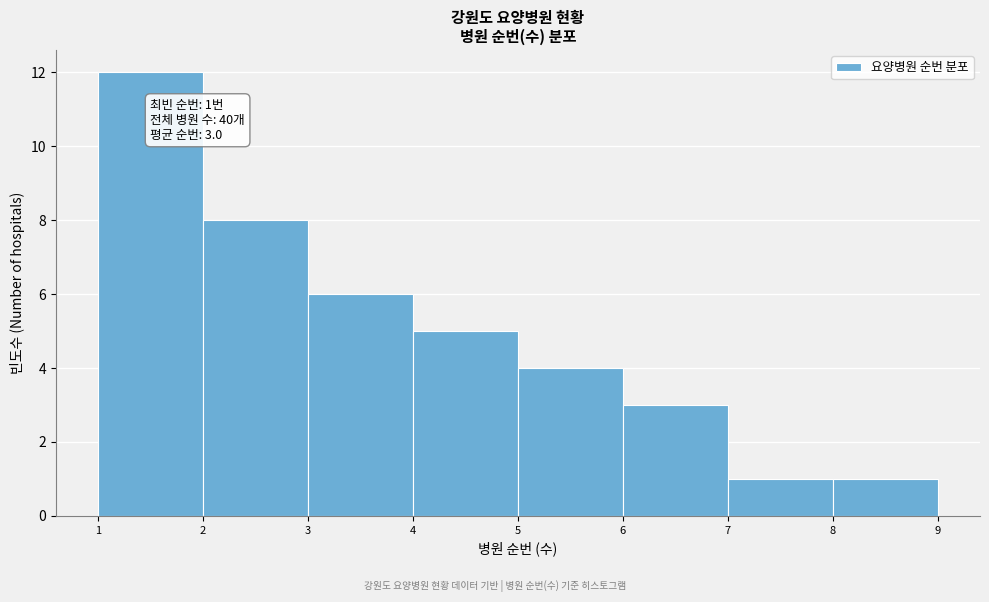

Which range on the x-axis has the tallest bar?

1 to 2